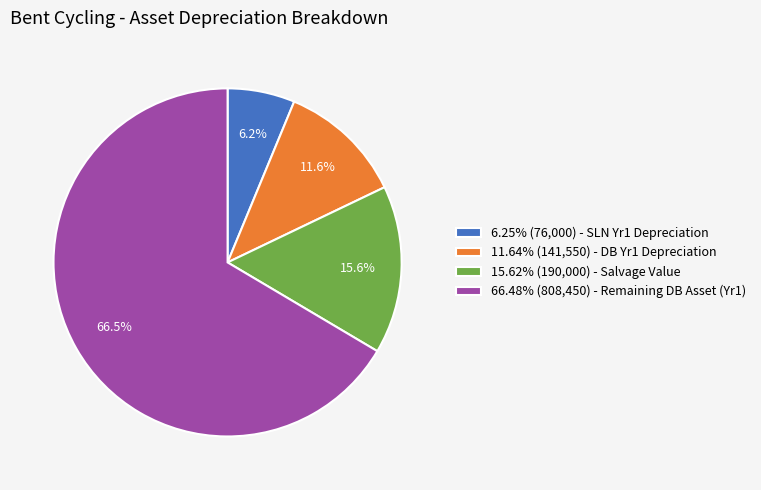

Is the sum of 66.48% (808,450) - Remaining DB Asset (Yr1) and 6.25% (76,000) - SLN Yr1 Depreciation greater than half?

Yes